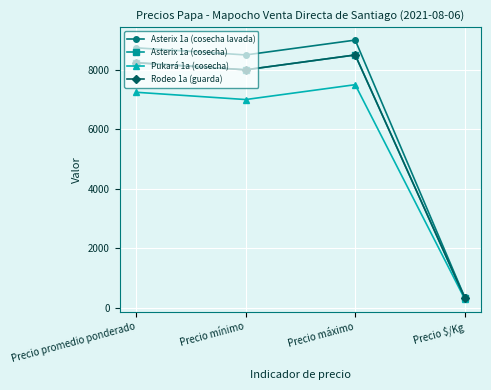

What is the label of the 4th point from the left?

Precio $/Kg